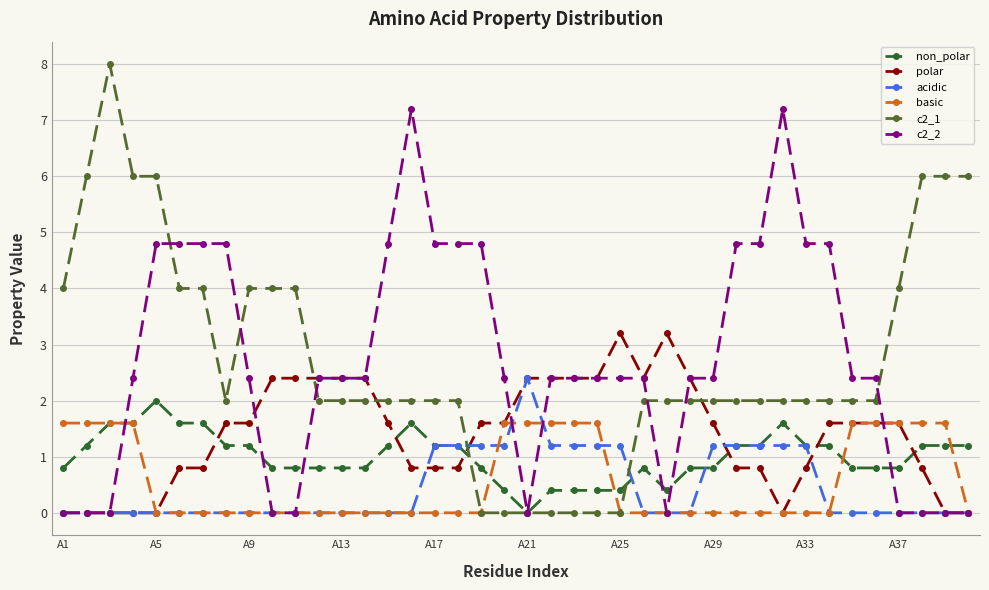

Reading right to left, transcribe all the data shown in this chart.

non_polar: 1.2	1.2	1.2	0.8	0.8	0.8	1.2	1.2	1.6	1.2	1.2	0.8	0.8	0.4	0.8	0.4	0.4	0.4	0.4	0.0	0.4	0.8	1.2	1.2	1.6	1.2	0.8	0.8	0.8	0.8	0.8	1.2	1.2	1.6	1.6	2.0	1.6	1.6	1.2	0.8
polar: 0.0	0.0	0.8	1.6	1.6	1.6	1.6	0.8	0.0	0.8	0.8	1.6	2.4	3.2	2.4	3.2	2.4	2.4	2.4	2.4	1.6	1.6	0.8	0.8	0.8	1.6	2.4	2.4	2.4	2.4	2.4	1.6	1.6	0.8	0.8	0.0	0.0	0.0	0.0	0.0
acidic: 0.0	0.0	0.0	0.0	0.0	0.0	0.0	1.2	1.2	1.2	1.2	1.2	0.0	0.0	0.0	1.2	1.2	1.2	1.2	2.4	1.2	1.2	1.2	1.2	0.0	0.0	0.0	0.0	0.0	0.0	0.0	0.0	0.0	0.0	0.0	0.0	0.0	0.0	0.0	0.0
basic: 0.0	1.6	1.6	1.6	1.6	1.6	0.0	0.0	0.0	0.0	0.0	0.0	0.0	0.0	0.0	0.0	1.6	1.6	1.6	1.6	1.6	0.0	0.0	0.0	0.0	0.0	0.0	0.0	0.0	0.0	0.0	0.0	0.0	0.0	0.0	0.0	1.6	1.6	1.6	1.6
c2_1: 6.0	6.0	6.0	4.0	2.0	2.0	2.0	2.0	2.0	2.0	2.0	2.0	2.0	2.0	2.0	0.0	0.0	0.0	0.0	0.0	0.0	0.0	2.0	2.0	2.0	2.0	2.0	2.0	2.0	4.0	4.0	4.0	2.0	4.0	4.0	6.0	6.0	8.0	6.0	4.0
c2_2: 0.0	0.0	0.0	0.0	2.4	2.4	4.8	4.8	7.2	4.8	4.8	2.4	2.4	0.0	2.4	2.4	2.4	2.4	2.4	0.0	2.4	4.8	4.8	4.8	7.2	4.8	2.4	2.4	2.4	0.0	0.0	2.4	4.8	4.8	4.8	4.8	2.4	0.0	0.0	0.0